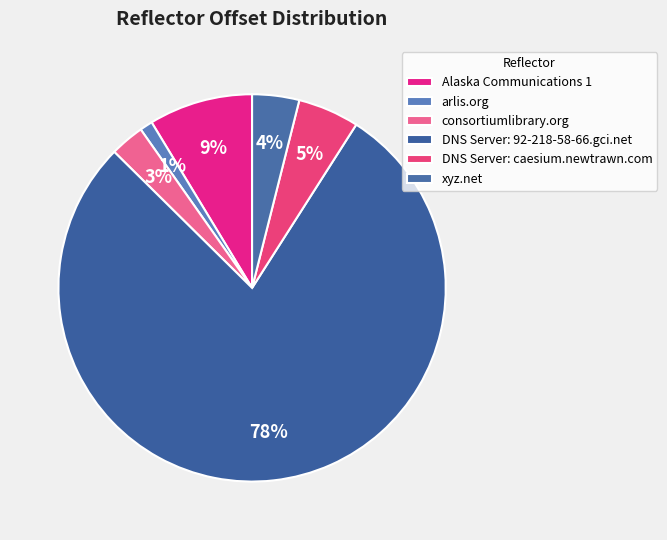

What is the largest slice in the pie chart?

DNS Server: 92-218-58-66.gci.net